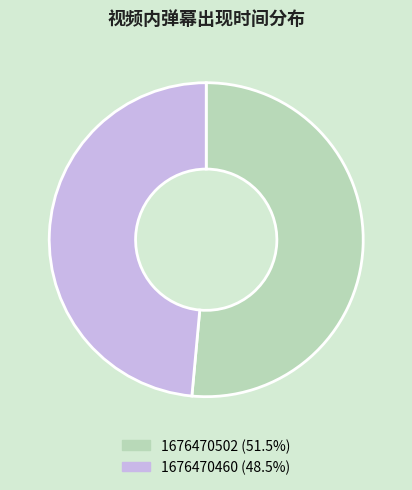

What is the ratio of the value at 1676470502 to the value at 1676470460?

1.1